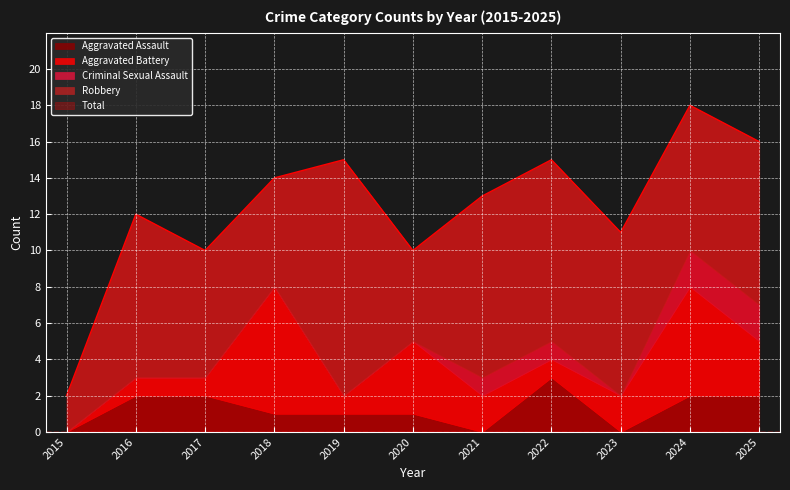

True or false: Total has a value of 26 at 2024.

False